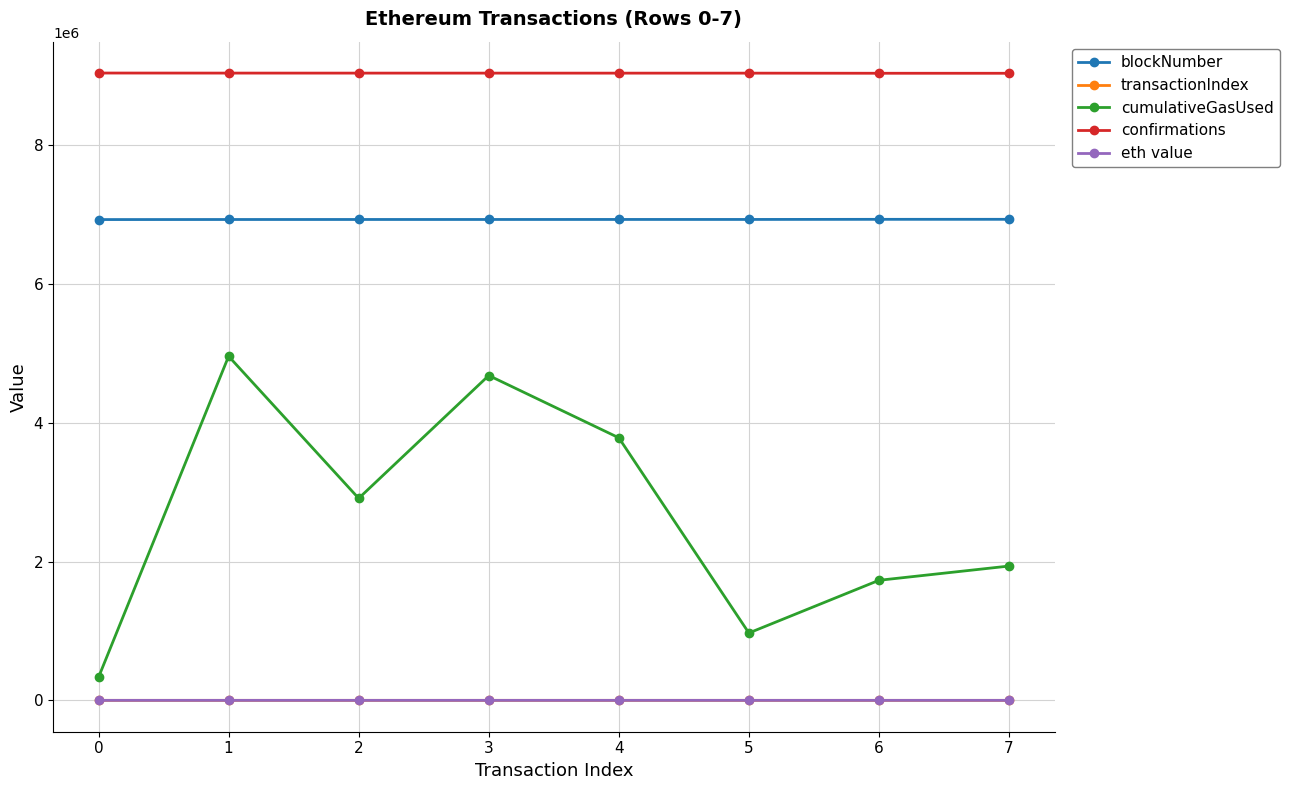

Which series changed the most between 0 and 5?

cumulativeGasUsed